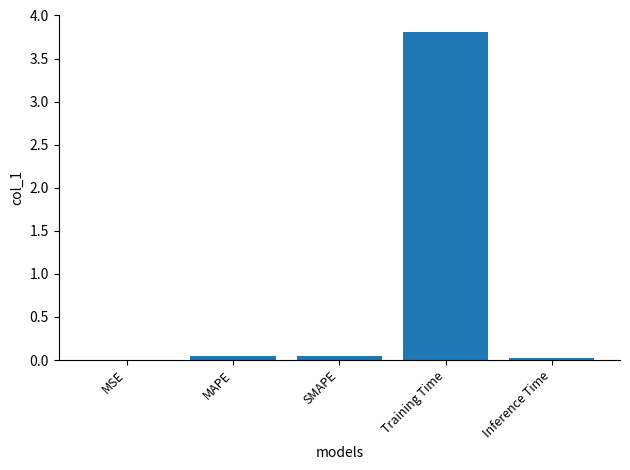

What is the sum of all values?

3.9